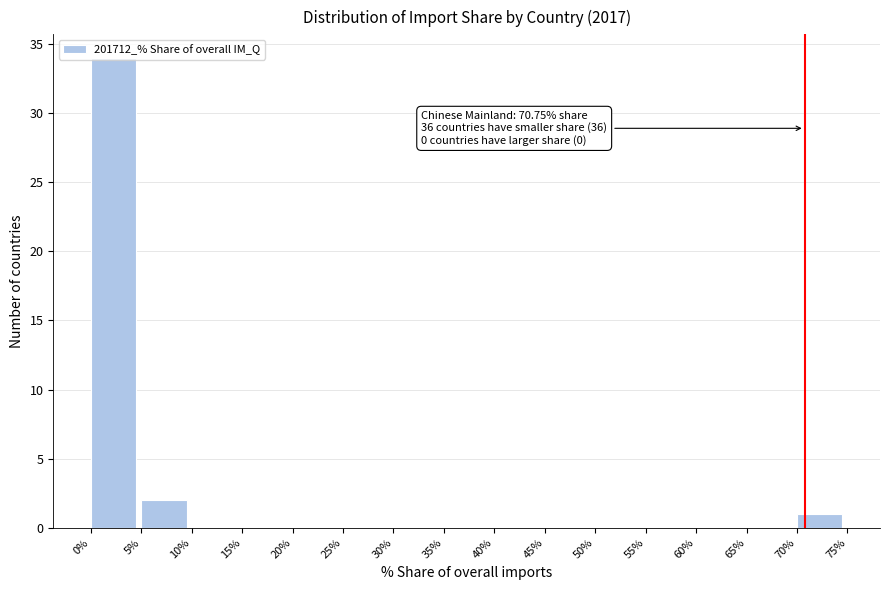

Which range on the x-axis has the tallest bar?

0% to 5%